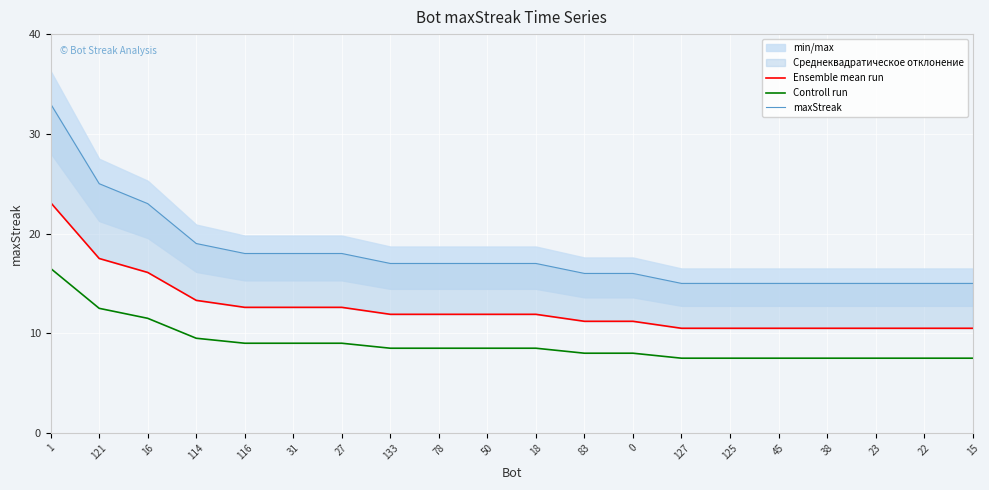

What is the difference between the Controll run values at 27 and 23?

1.5